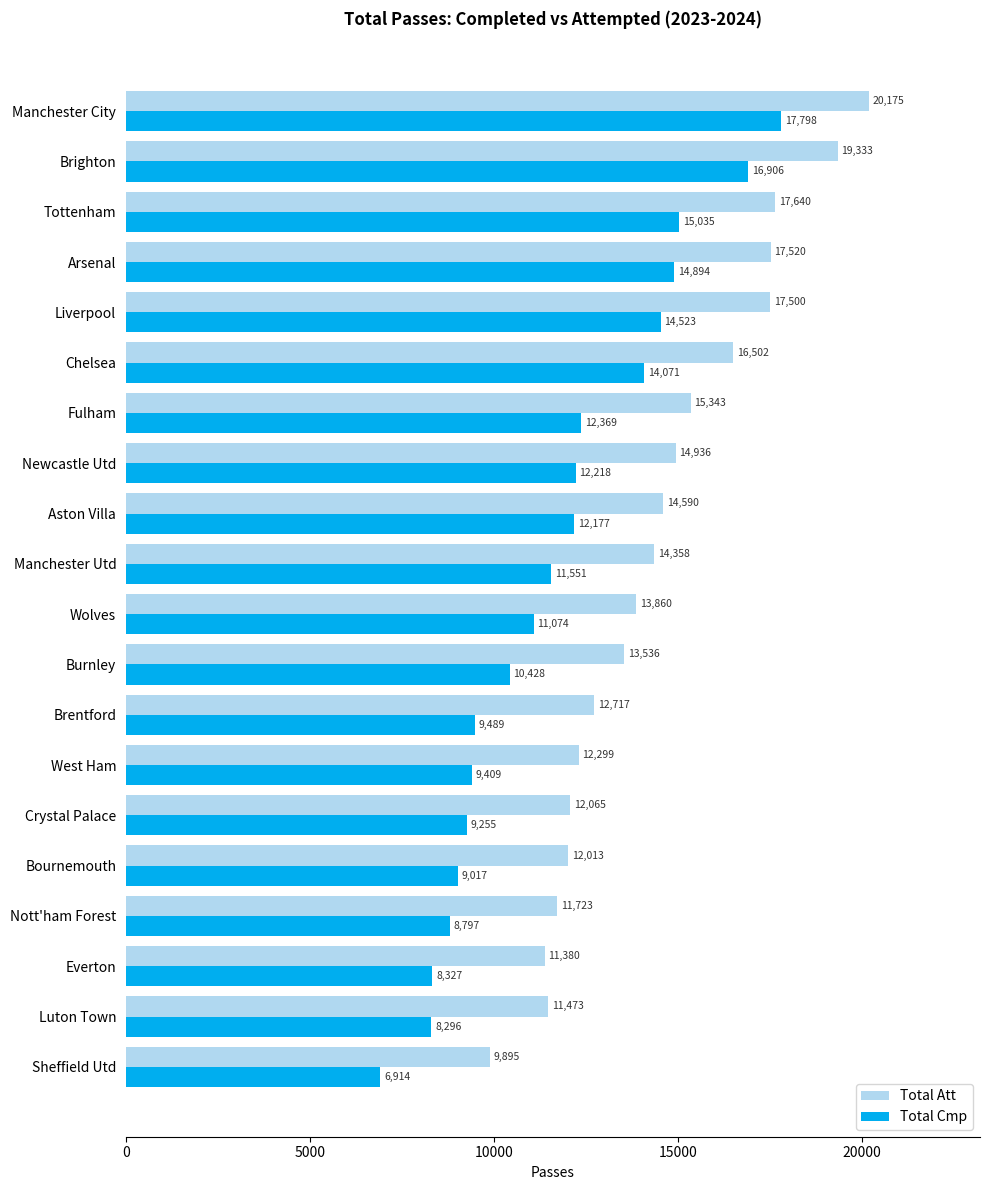

What is the maximum value for Total Cmp?

17798